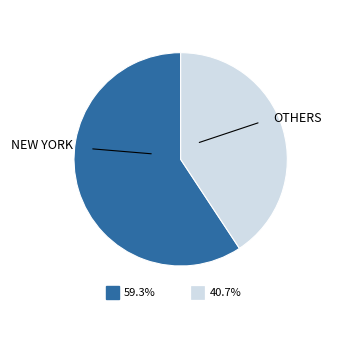

True or false: New York accounts for 69% of the total.

False